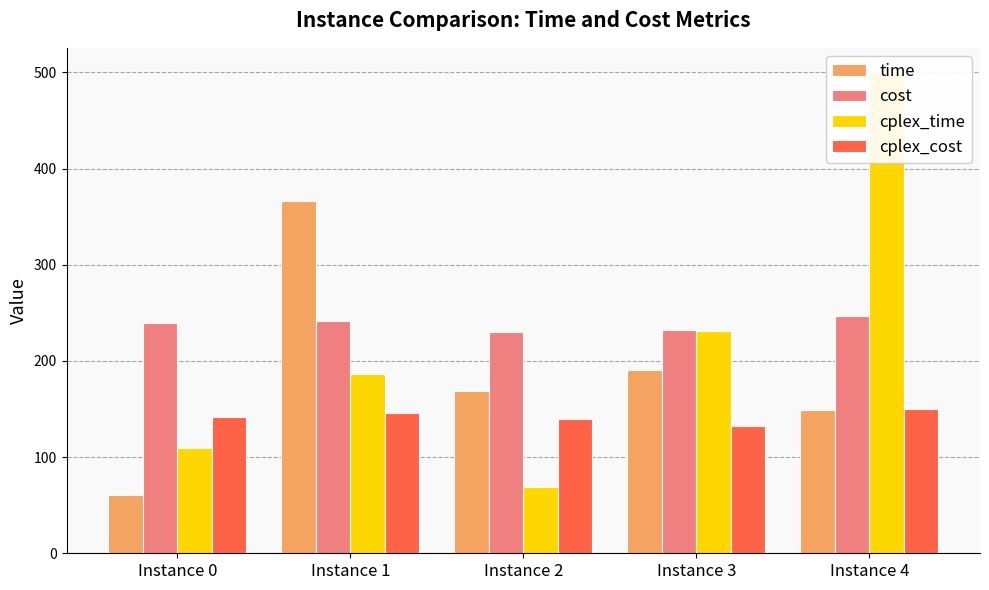

Is it true that cost equals 58.9 at Instance 1?

False